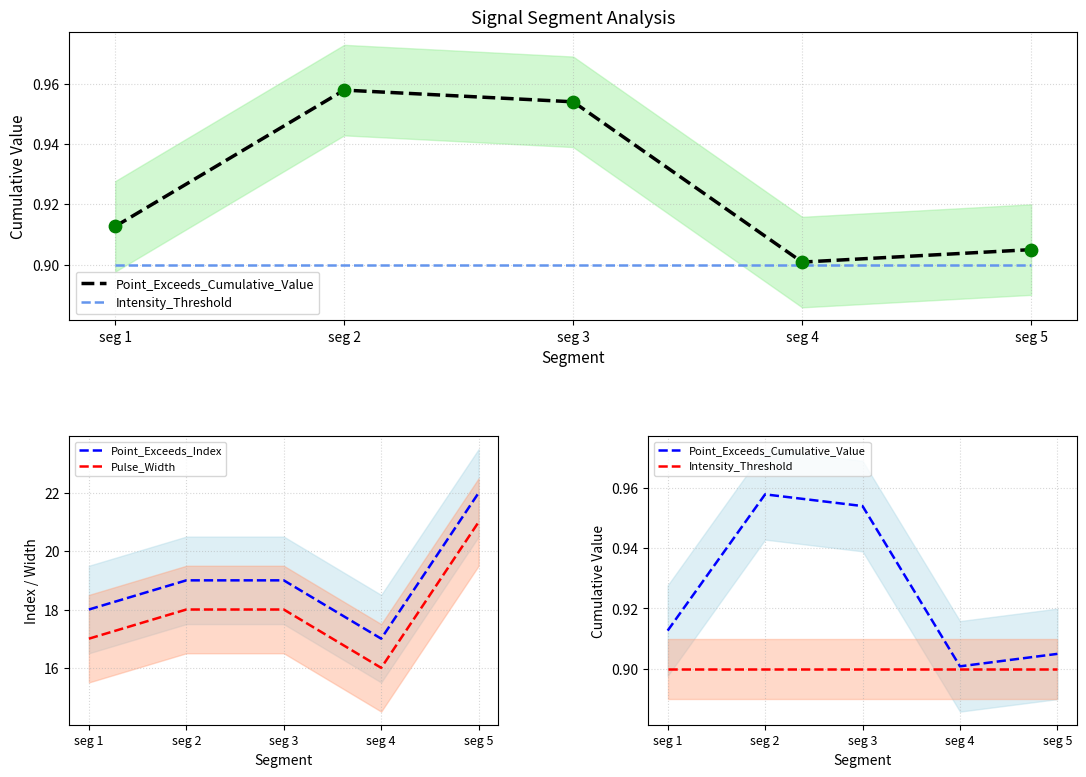

At how many categories does at least one series exceed 16?

5